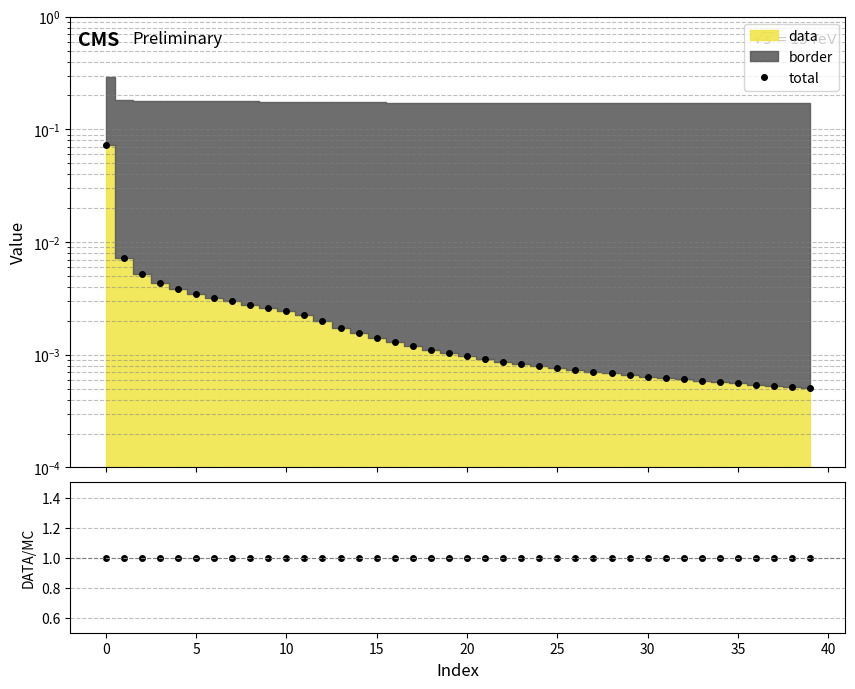

Reading left to right, transcribe all the data shown in this chart.

total: 0.1	0.0	0.0	0.0	0.0	0.0	0.0	0.0	0.0	0.0	0.0	0.0	0.0	0.0	0.0	0.0	0.0	0.0	0.0	0.0	0.0	0.0	0.0	0.0	0.0	0.0	0.0	0.0	0.0	0.0	0.0	0.0	0.0	0.0	0.0	0.0	0.0	0.0	0.0	0.0
data/total: 1.0	1.0	1.0	1.0	1.0	1.0	1.0	1.0	1.0	1.0	1.0	1.0	1.0	1.0	1.0	1.0	1.0	1.0	1.0	1.0	1.0	1.0	1.0	1.0	1.0	1.0	1.0	1.0	1.0	1.0	1.0	1.0	1.0	1.0	1.0	1.0	1.0	1.0	1.0	1.0